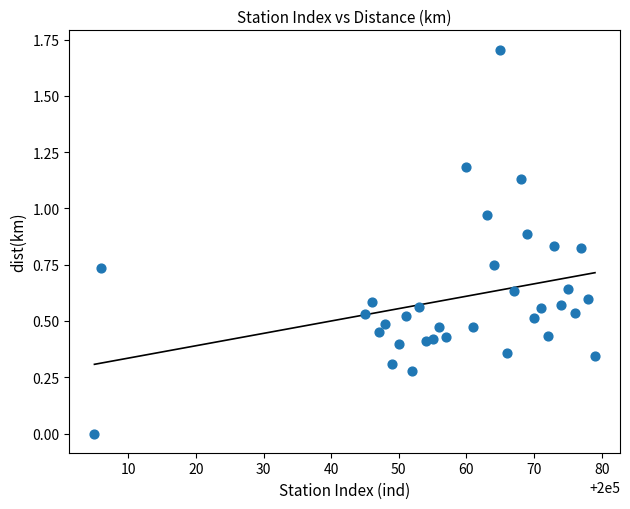

What is the range of X values (max minus min)?

74.0